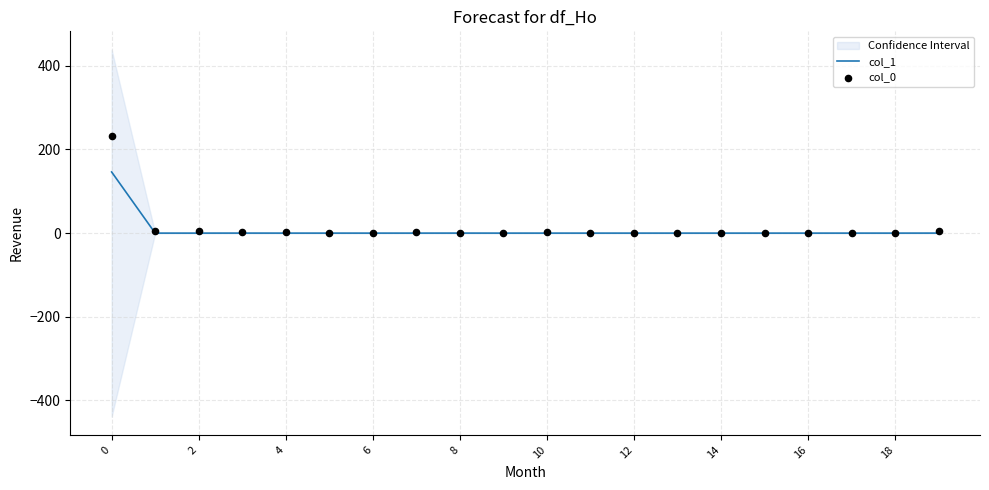

Which series has the widest spread of Y values?

col_0